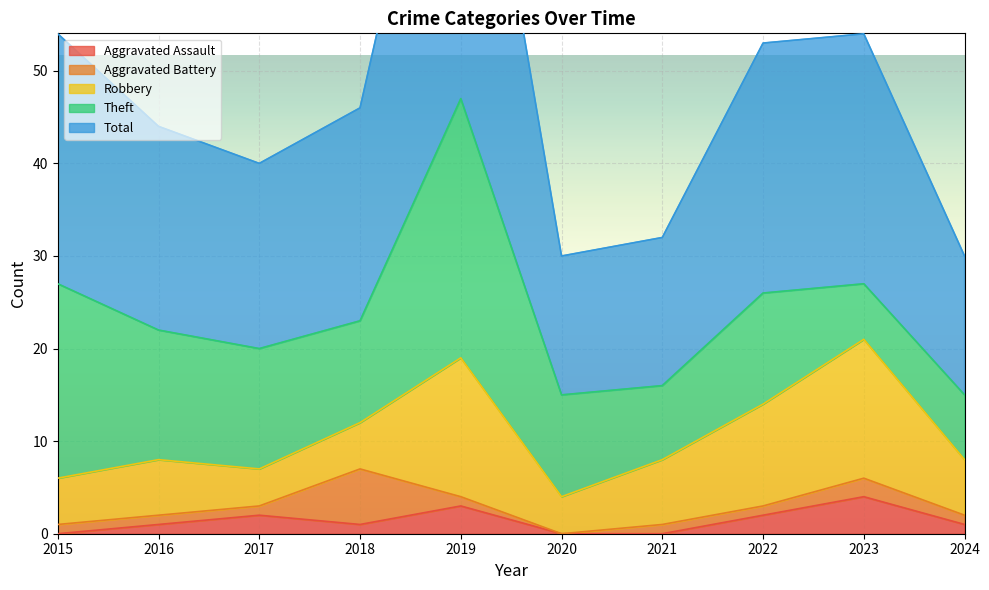

Reading left to right, what are all the values shown in this chart?

Aggravated Assault: 0	1	2	1	3	0	0	2	4	1
Aggravated Battery: 1	1	1	6	1	0	1	1	2	1
Robbery: 5	6	4	5	15	4	7	11	15	6
Theft: 21	14	13	11	28	11	8	12	6	7
Total: 27	22	20	23	47	15	16	27	27	15